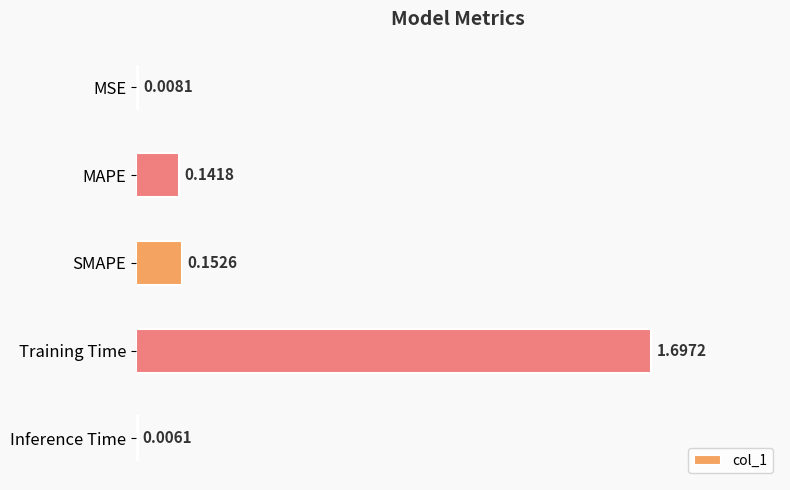

What is the sum of all values?

2.0